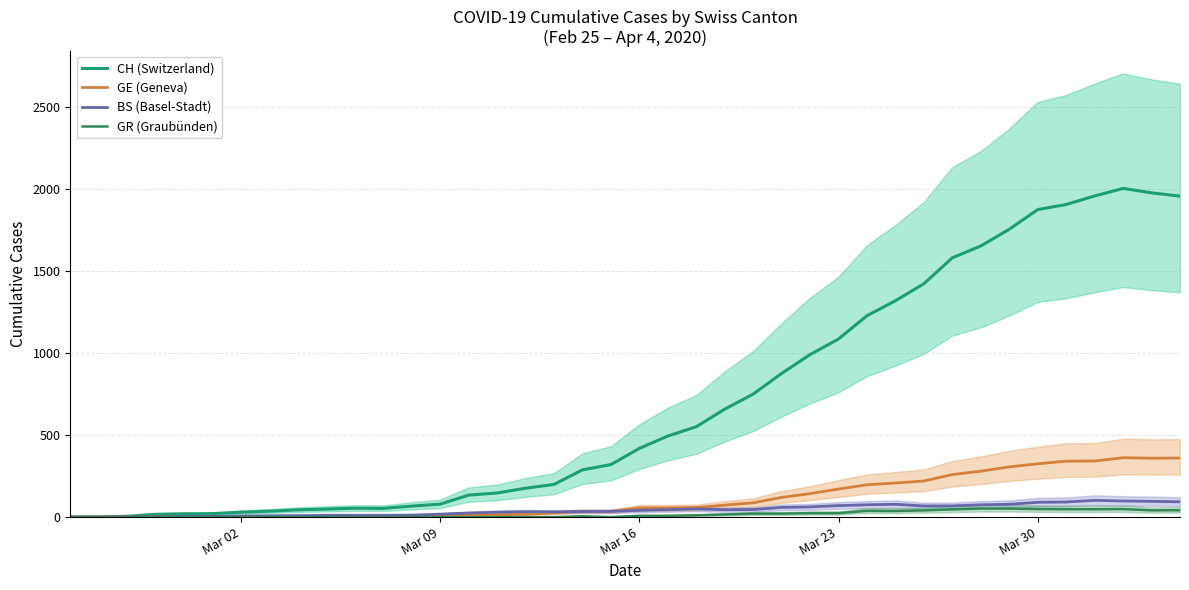

True or false: GR (Graubünden) and BS (Basel-Stadt) intersect in this chart.

False